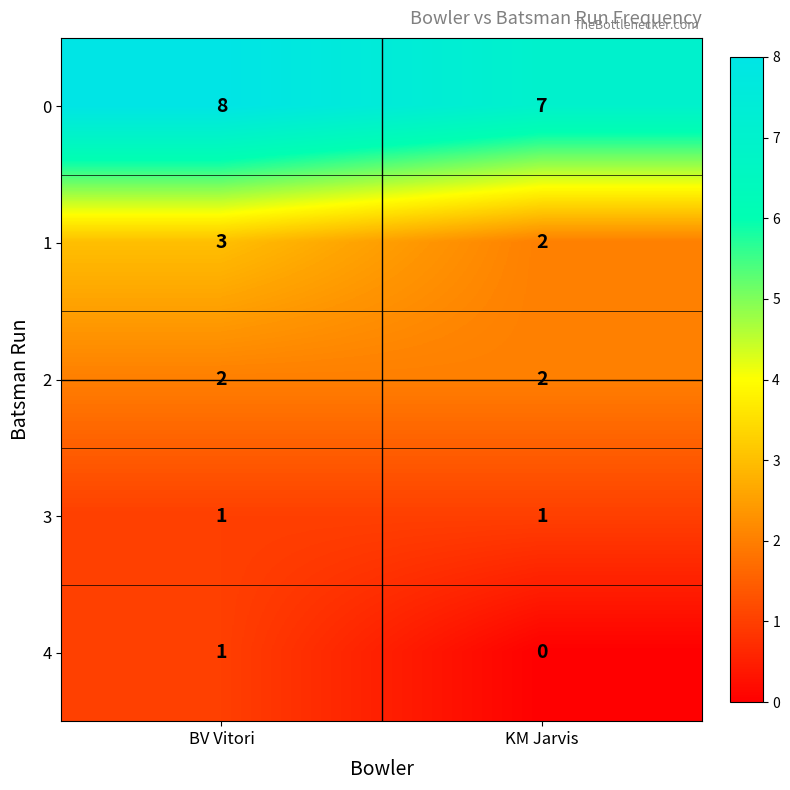

List the labels in order of 1 value, smallest first.

KM Jarvis, BV Vitori